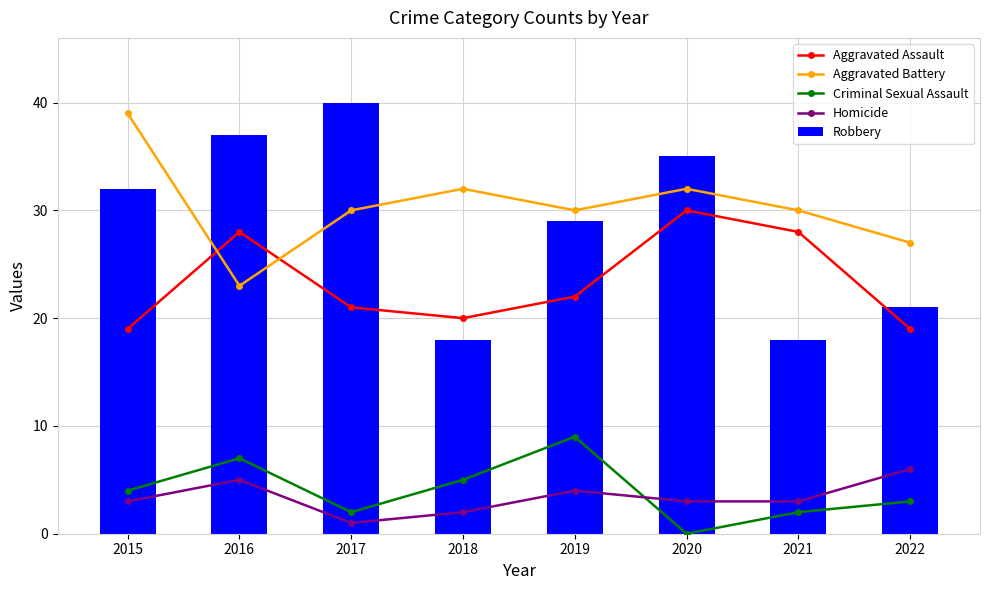

Which series has the largest range (max minus min)?

Robbery